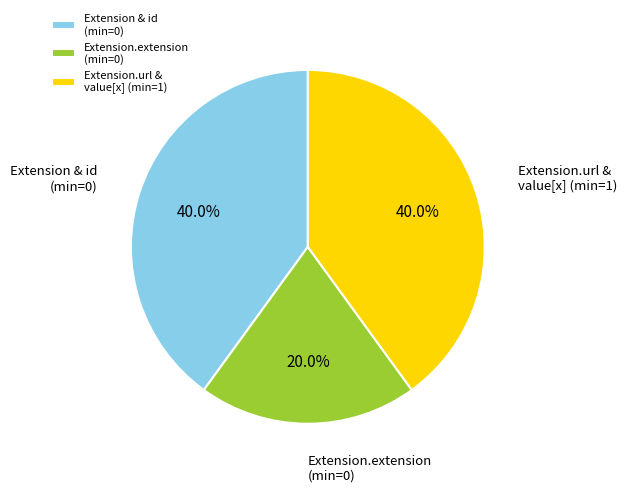

Does any single category account for the majority?

No